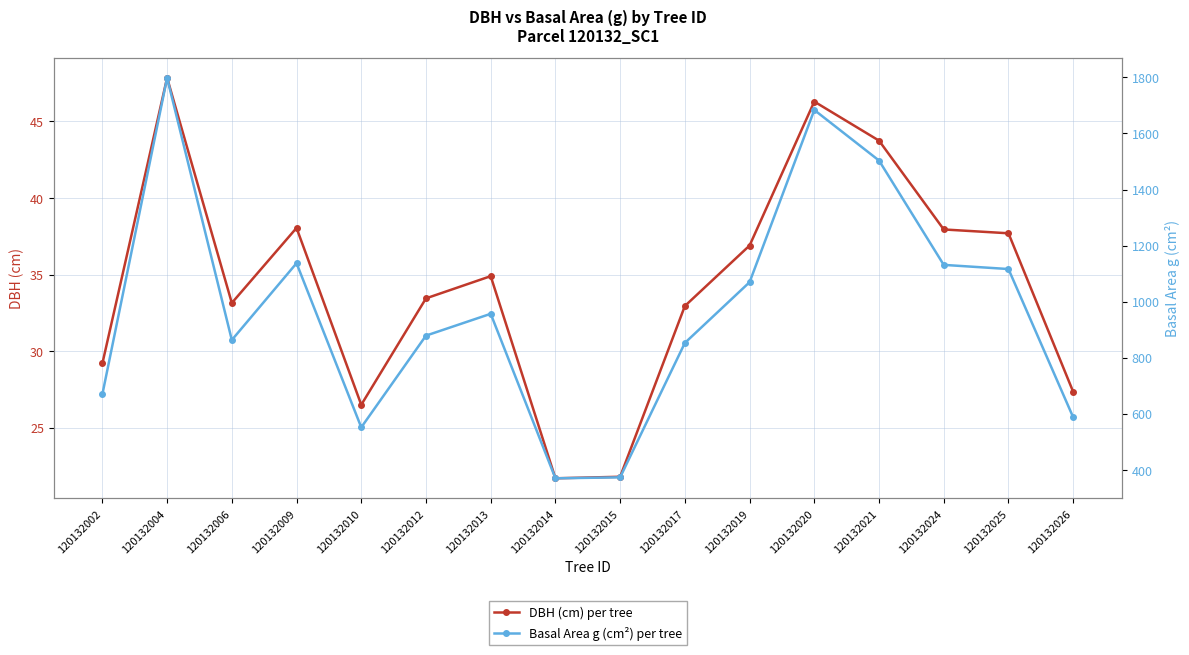

What is the difference between the Basal Area g (cm²) per tree values at 120132020 and 120132025?

567.4